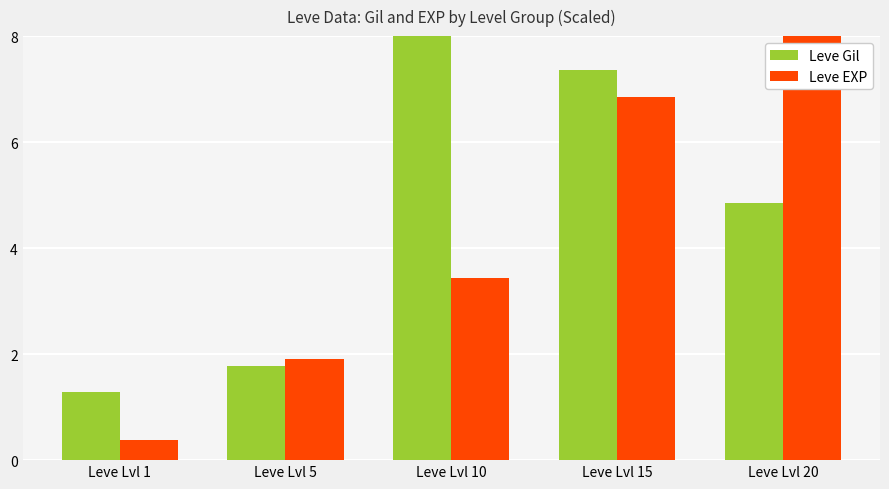

Where is Leve Gil nearest to the value 4?

Leve Lvl 20